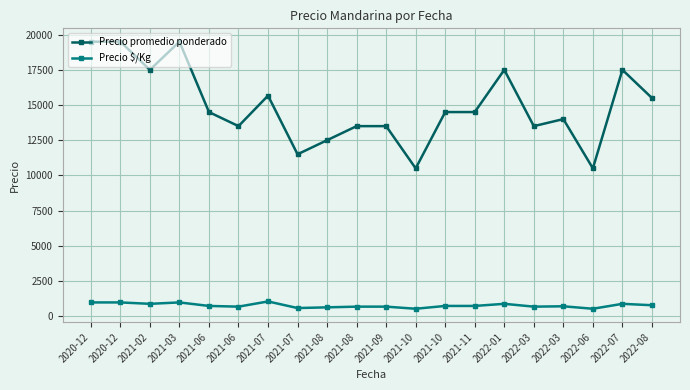

What is the average value of the Precio $/Kg series?

760